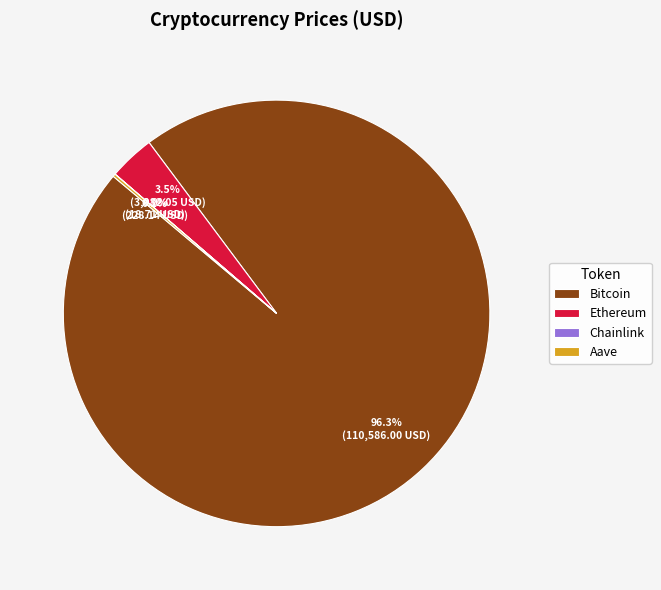

Is it true that Bitcoin is 88% of the pie?

False